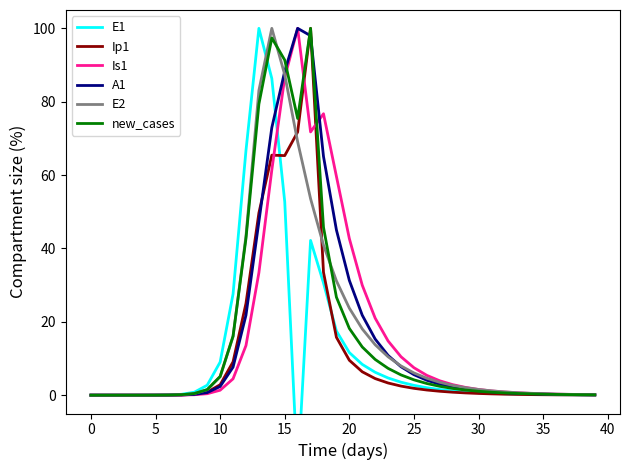

In Ip1, how many points are higher than both neighbors (excluding endpoints)?

2